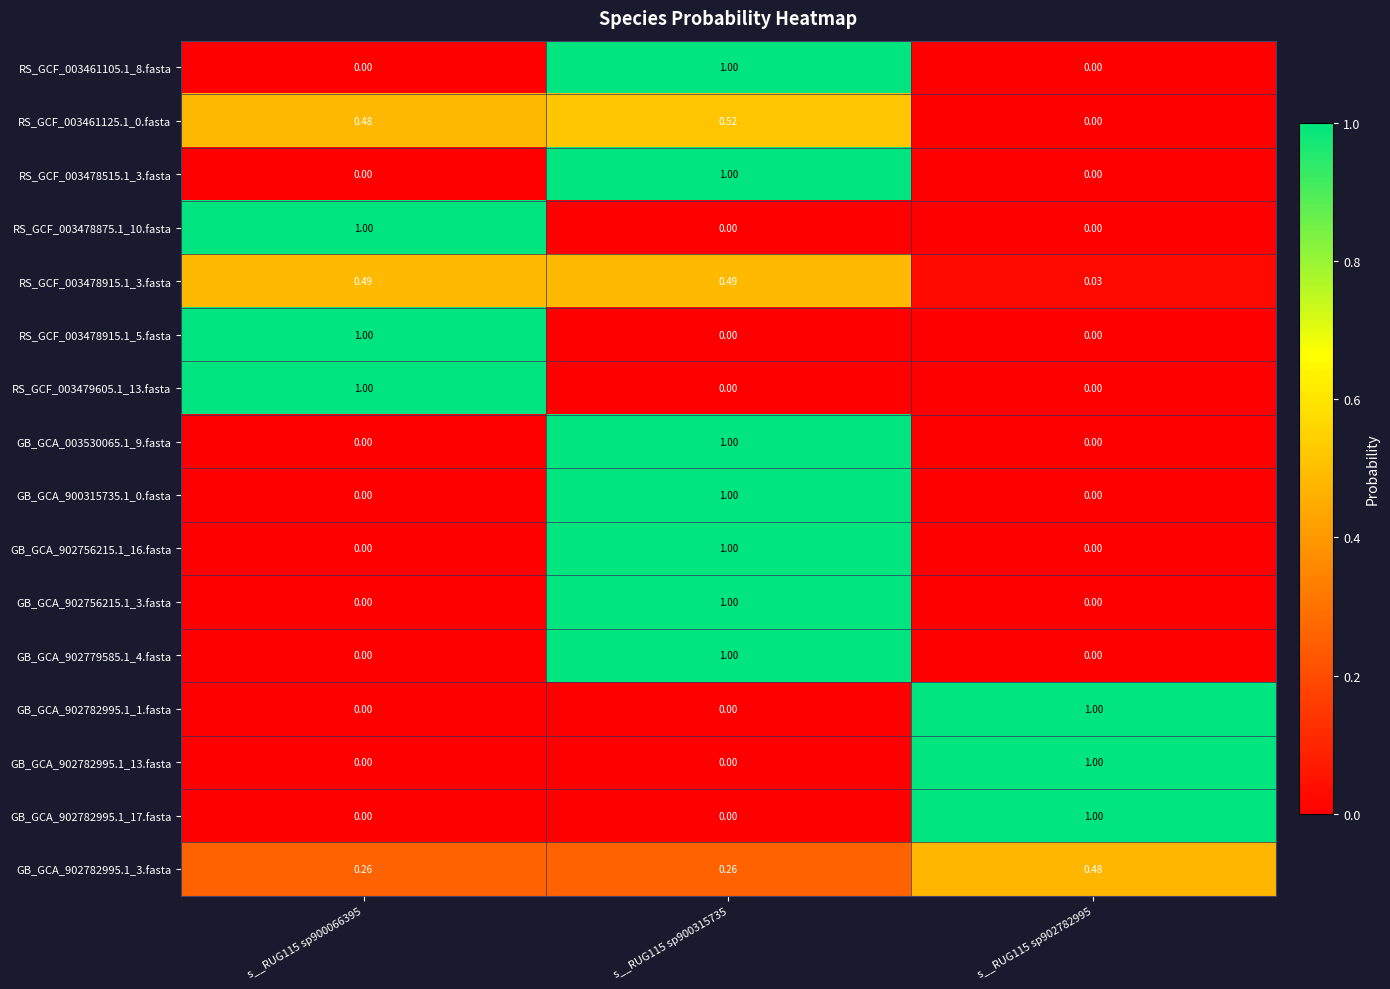

How many categories are shown in the chart?

3